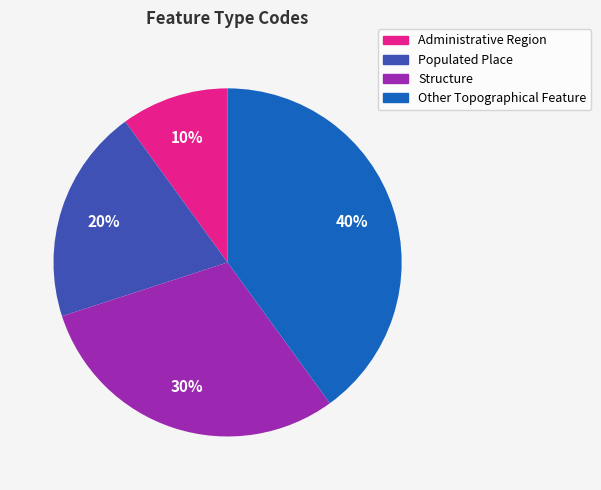

What percentage is the Administrative Region slice, to the nearest percent?

10%